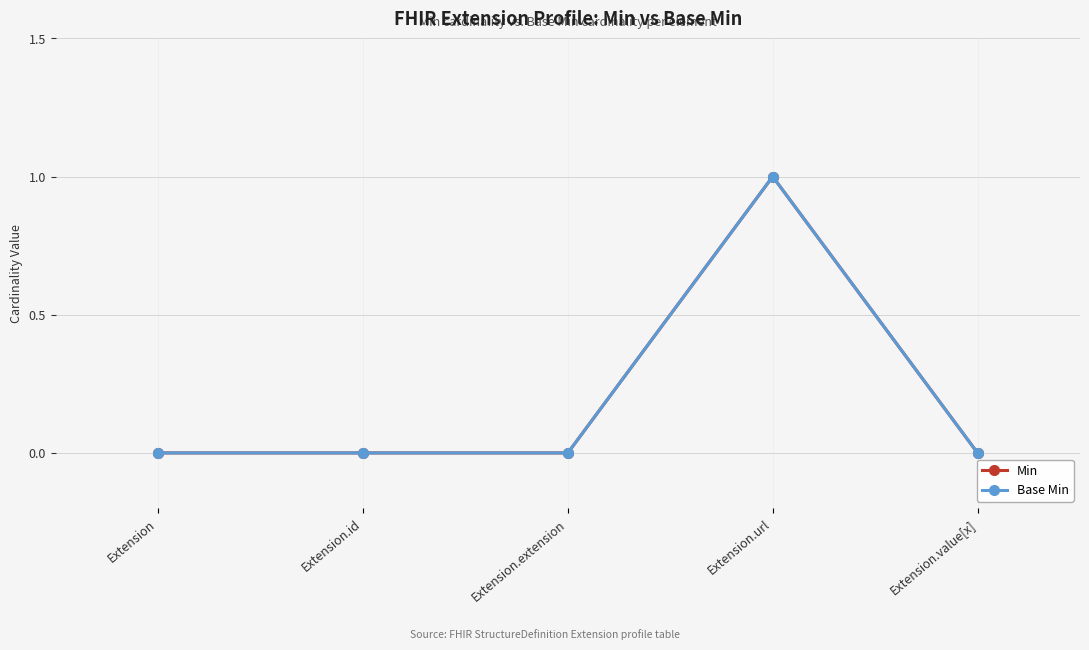

What is the approximate value of Min at Extension.url?

1